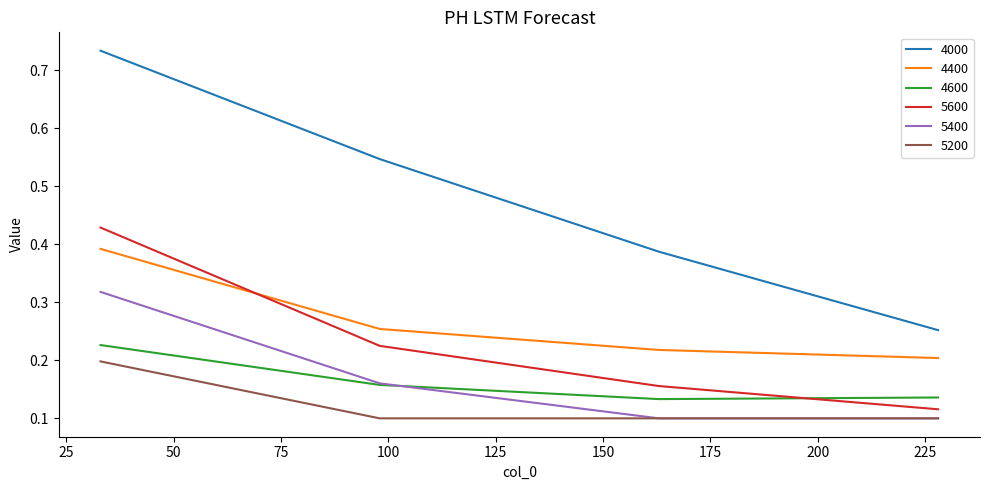

Does the chart display data point markers on the line(s)?

No